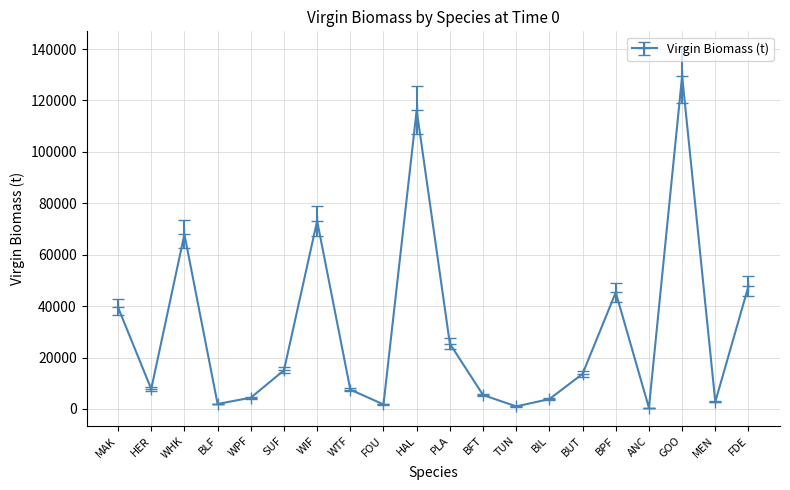

Where is the first local maximum?

WHK